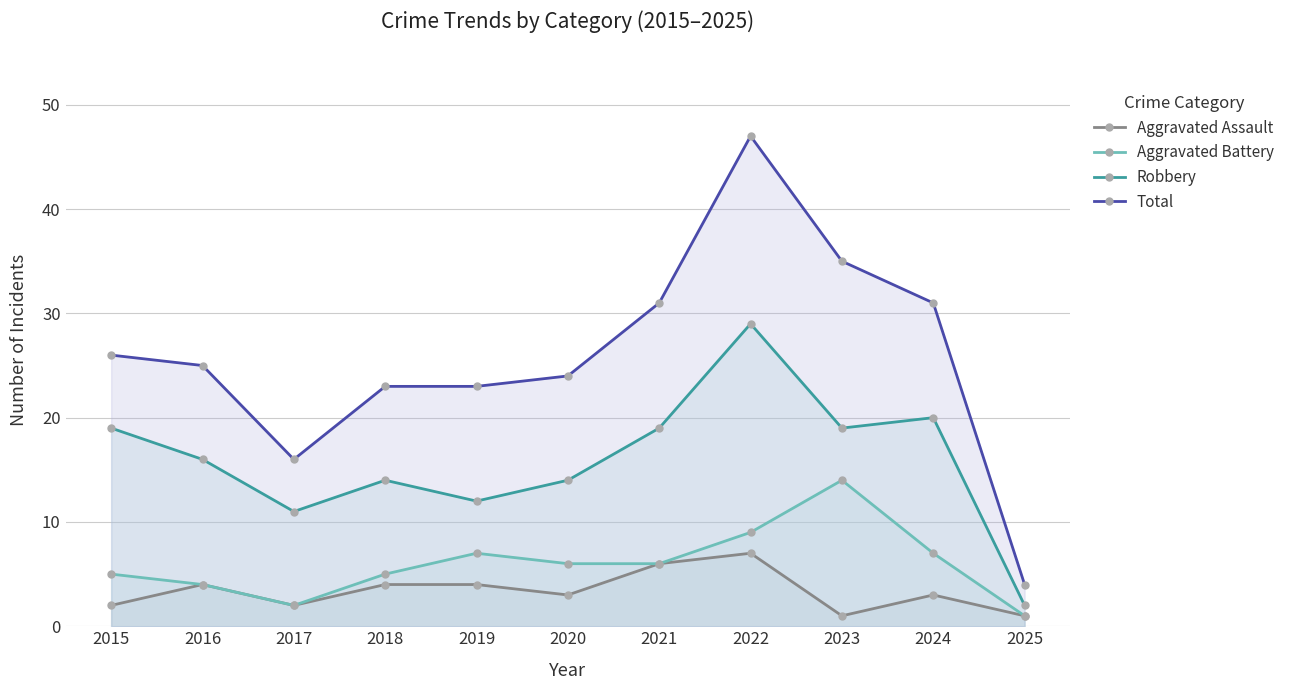

Which series has the largest range (max minus min)?

Total